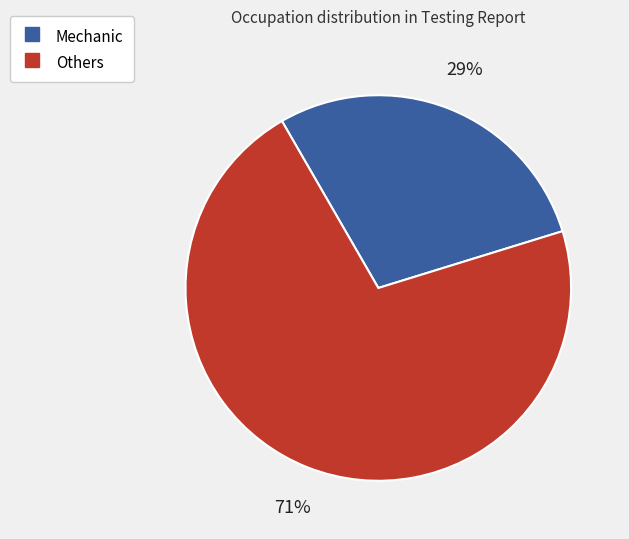

Does any single category account for the majority?

Yes